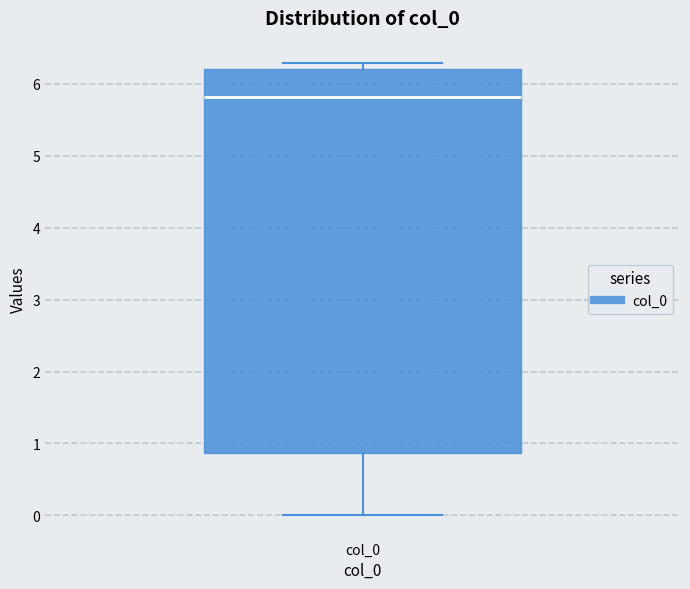

Transcribe this box plot: give where the median line is, the range the box spans, and where the two whiskers end, as read against the y-axis. The values are not printed on the chart, so give them approximately, as read against the axis.

median 5.8, box 0.9 to 6.2, whiskers 0.0 to 6.3